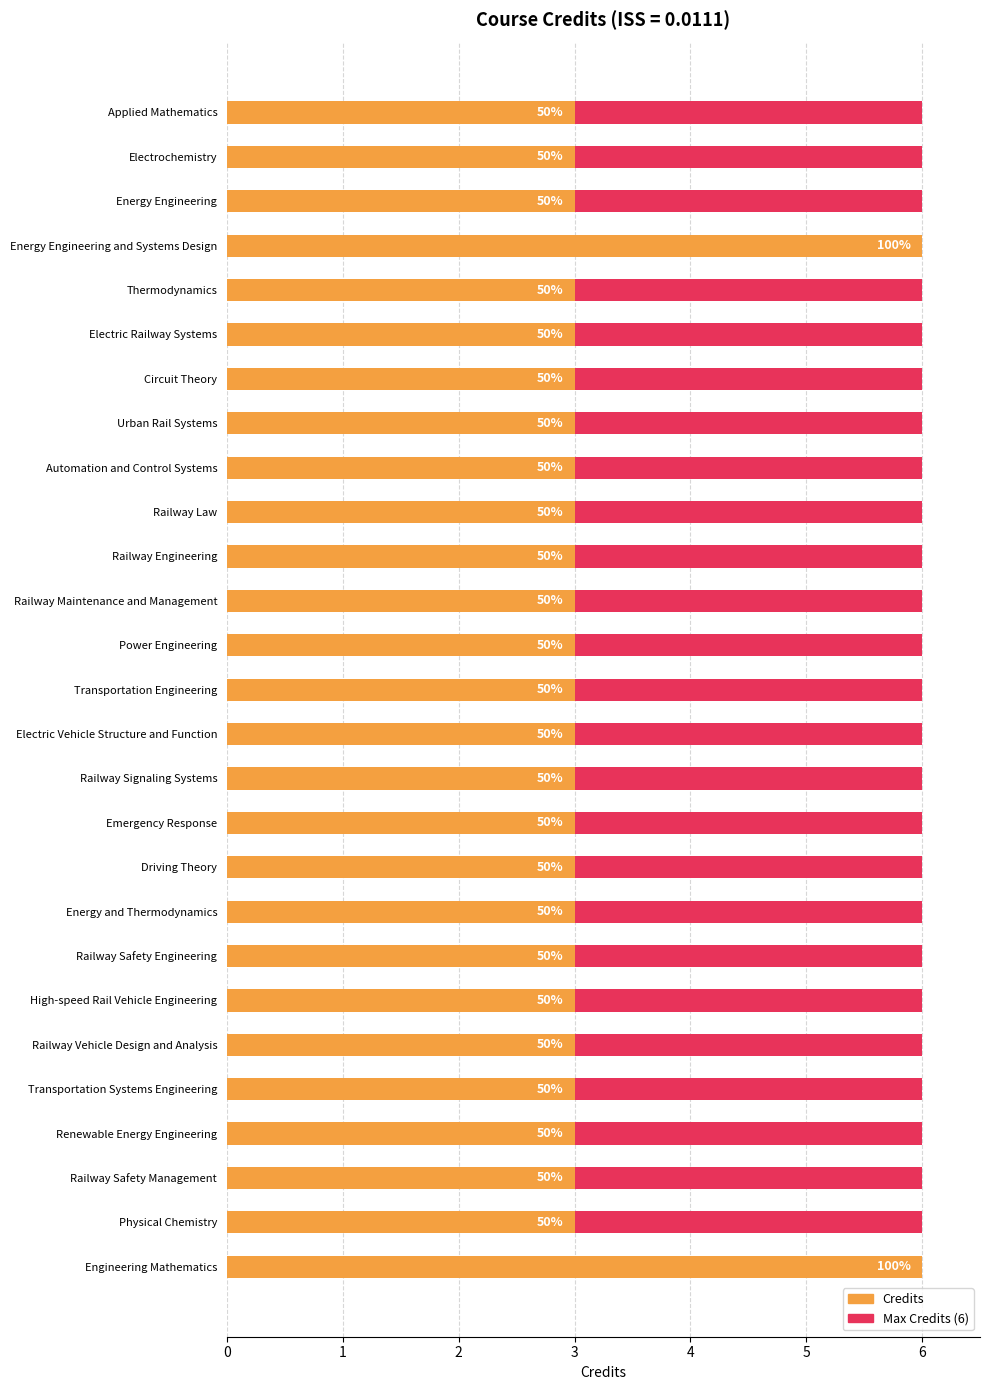

The value of Credits at Railway Vehicle Design and Analysis is 3.0. True or false?

True